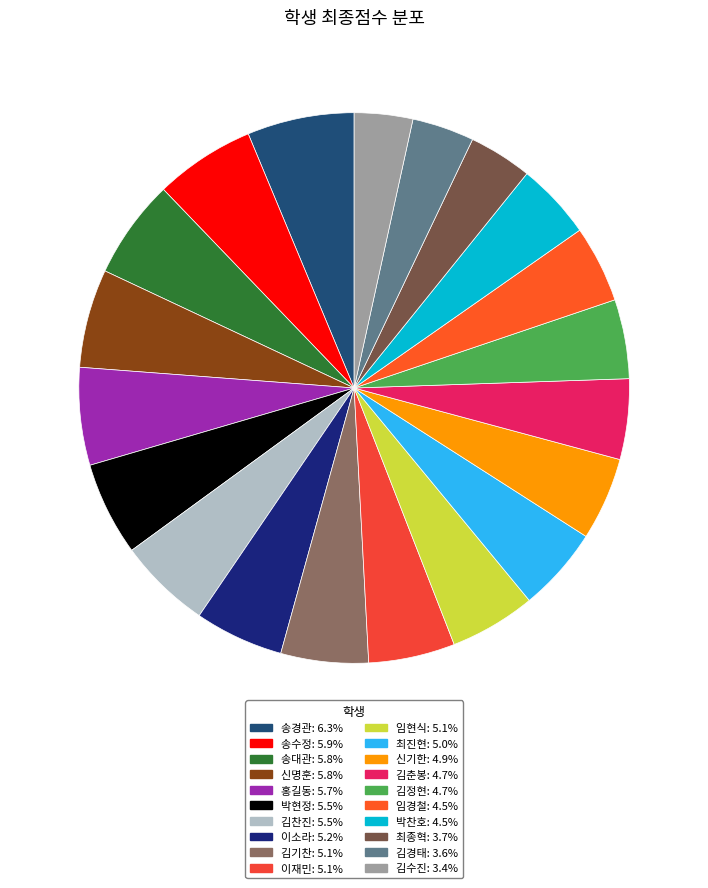

To the nearest percent, what is the difference between the 임경철 and 최종혁 slice percentages?

1%